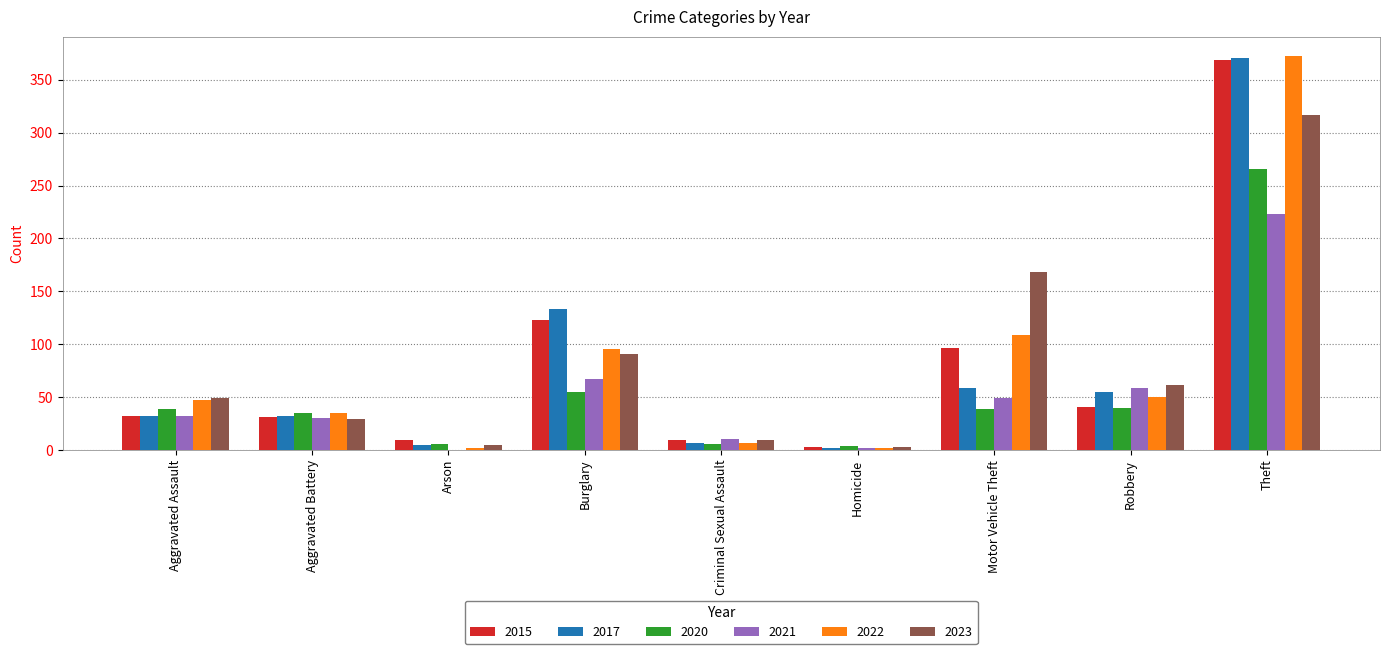

At which category is the sum across all series the highest?

Theft